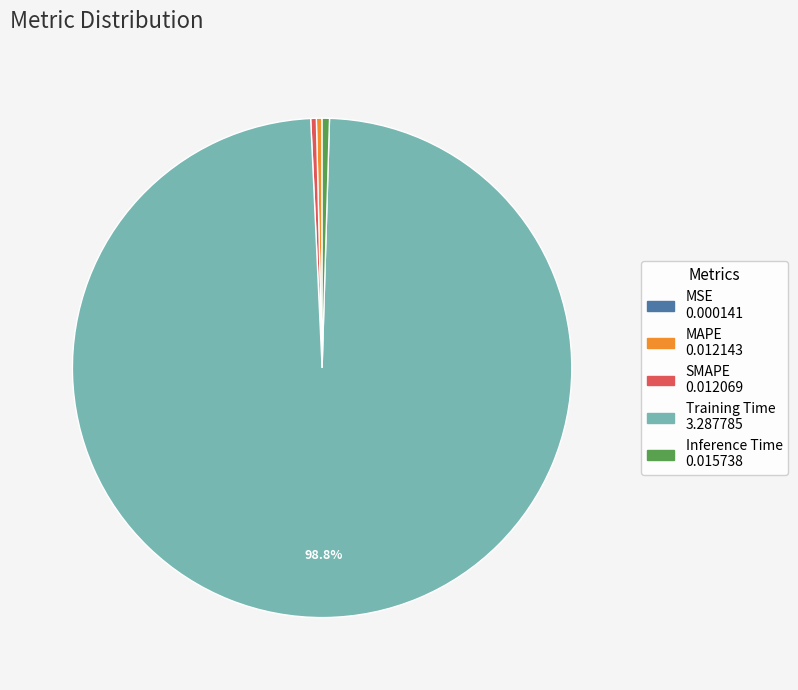

Do MAPE and Inference Time together represent more than half of the pie?

No